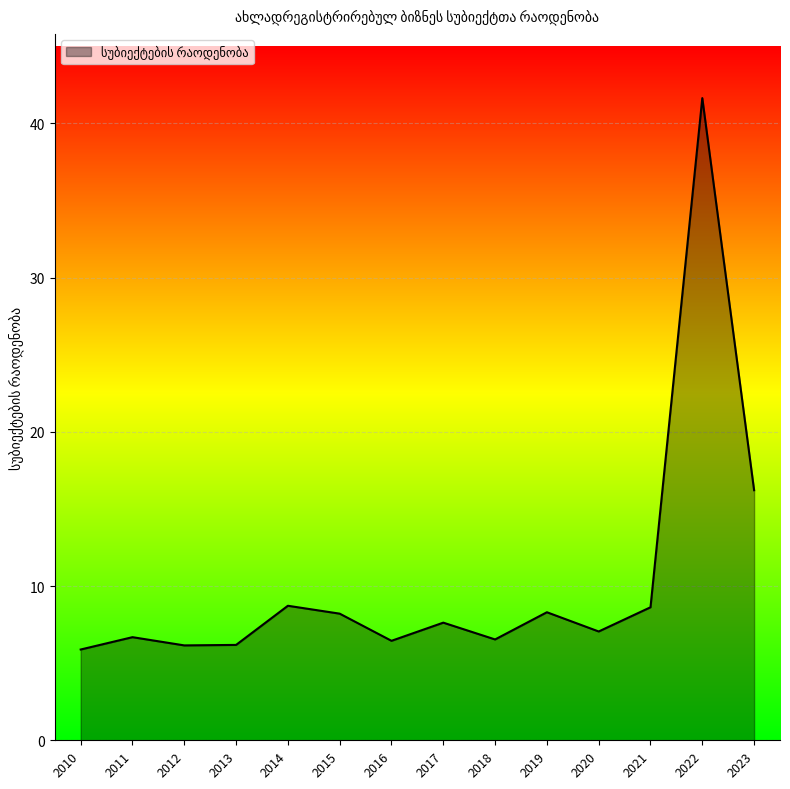

True or false: the data shows 5.9 at 2010.

True